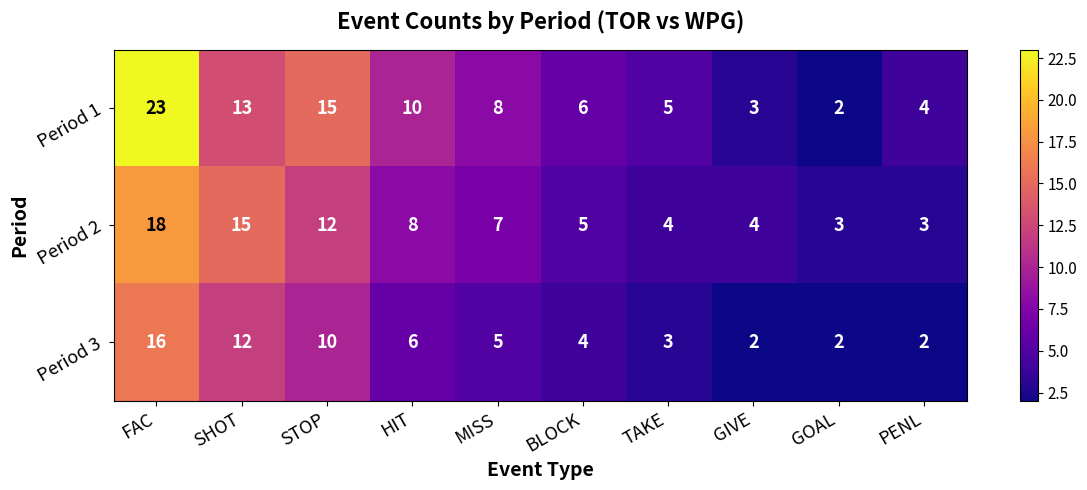

Where is Period 3 nearest to the value 9?

STOP